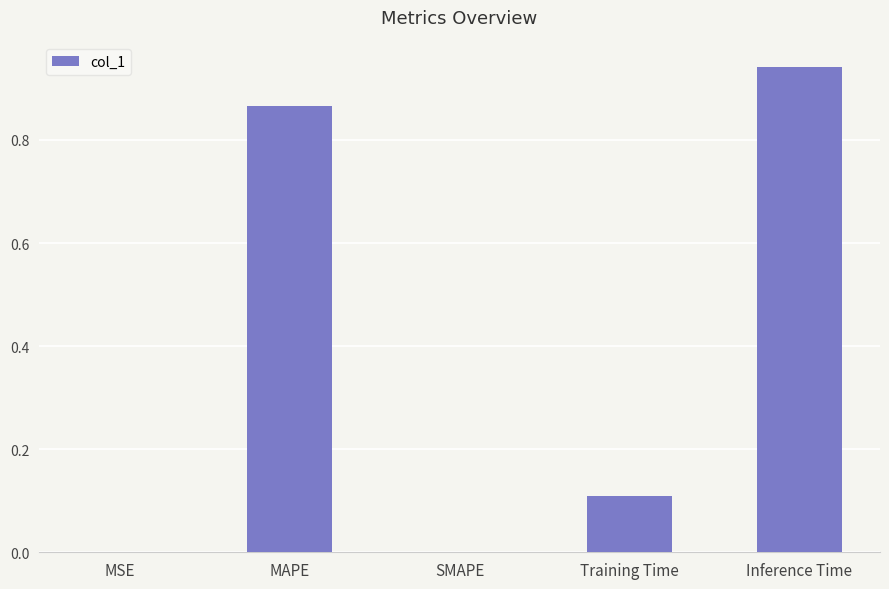

The chart shows a value of 0.3 at Inference Time. True or false?

False